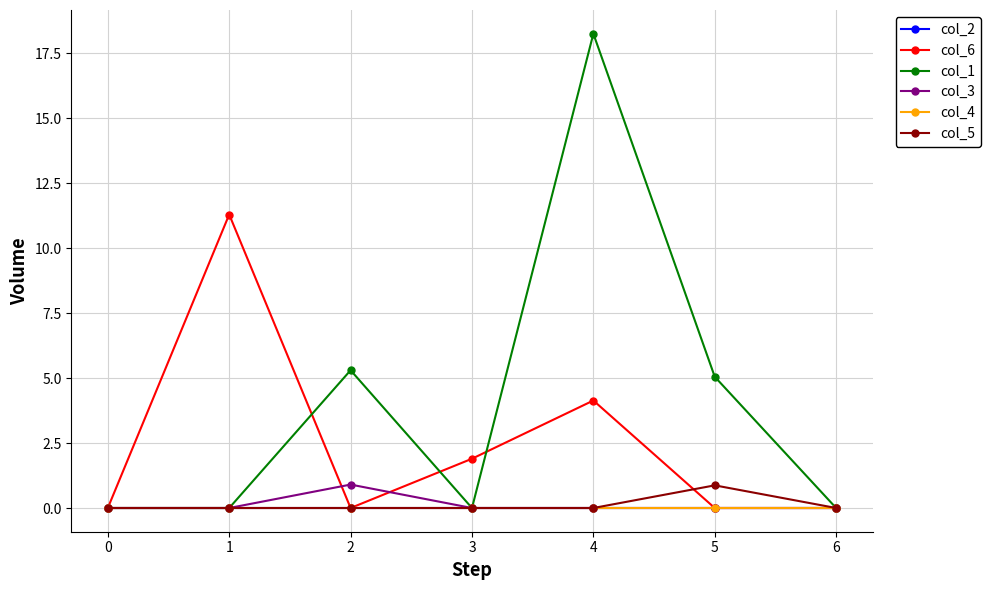

Does the chart have visible grid lines?

Yes